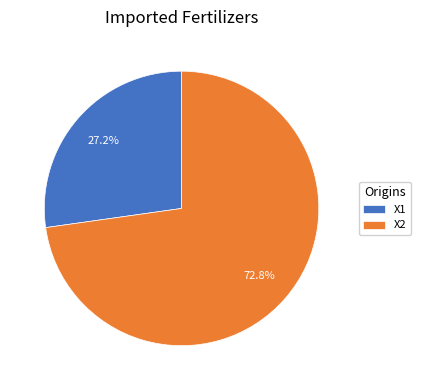

The X1 slice represents 20% of the pie. True or false?

False